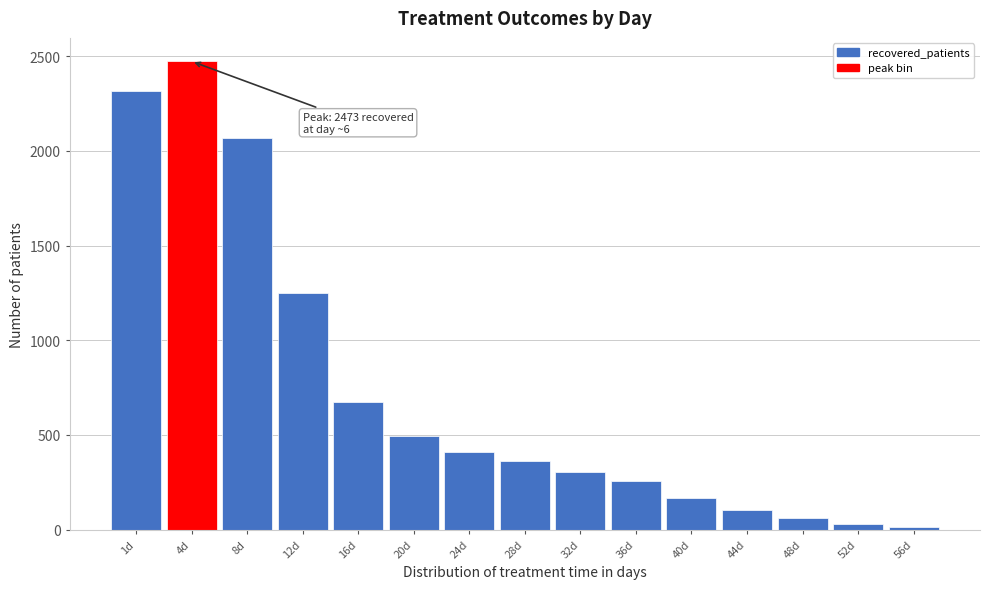

Reading left to right, extract all data points from this chart.

1d=2317	4d=2473	8d=2067	12d=1247	16d=672	20d=497	24d=408	28d=363	32d=305	36d=257	40d=165	44d=102	48d=62	52d=30	56d=12